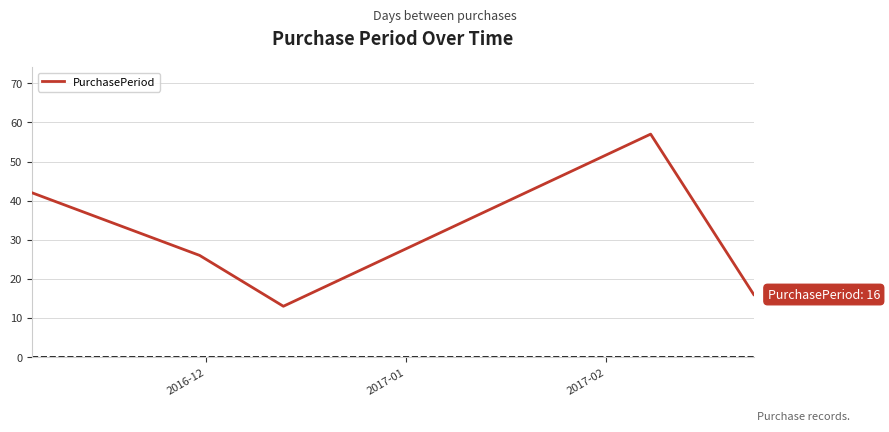

How many interior local valleys (lower than both neighbors) does the data have?

1